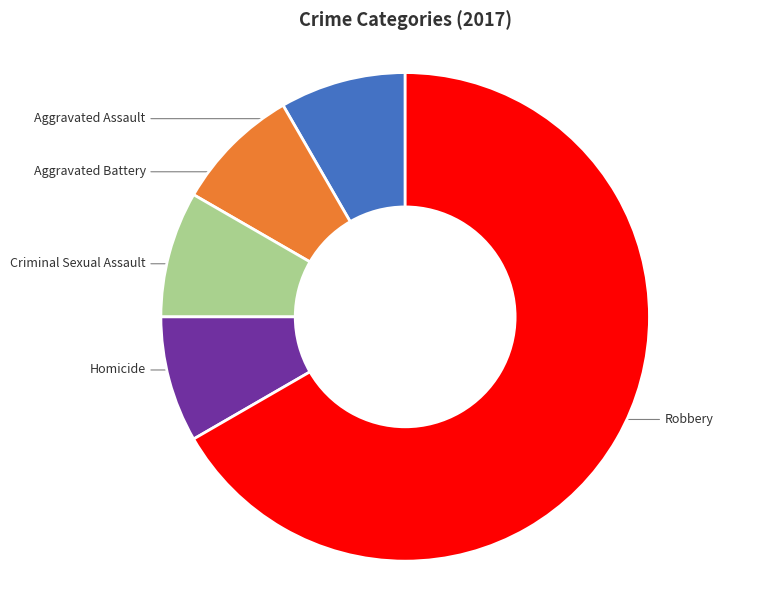

Which slice represents more than half of the pie?

Robbery